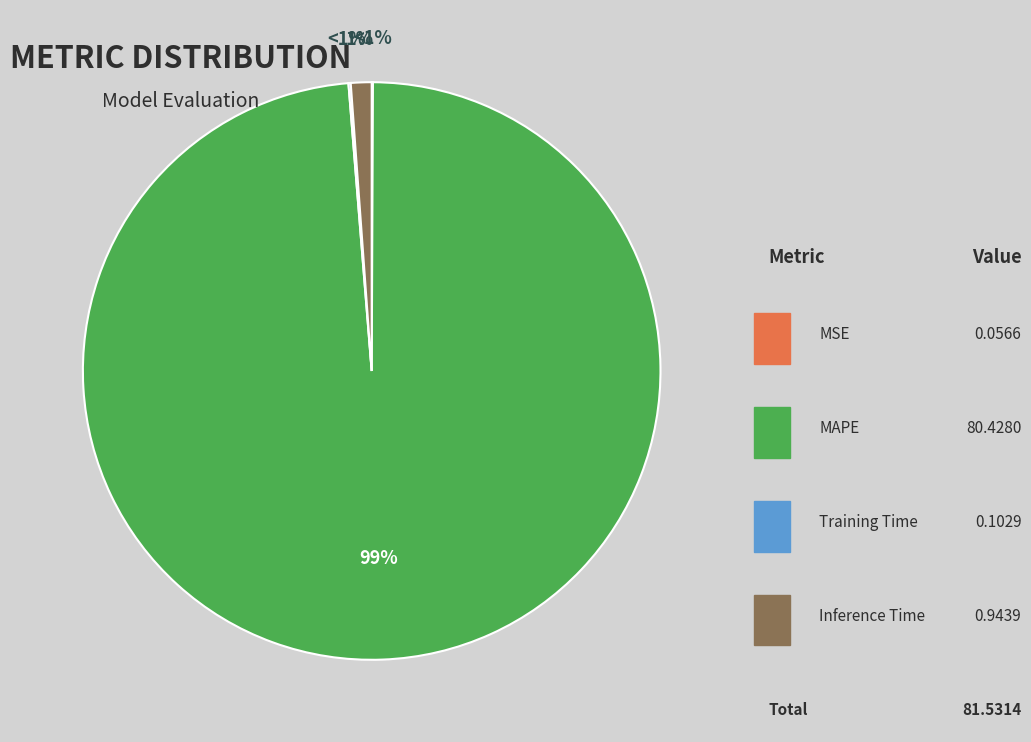

How many segments does this pie chart have?

4